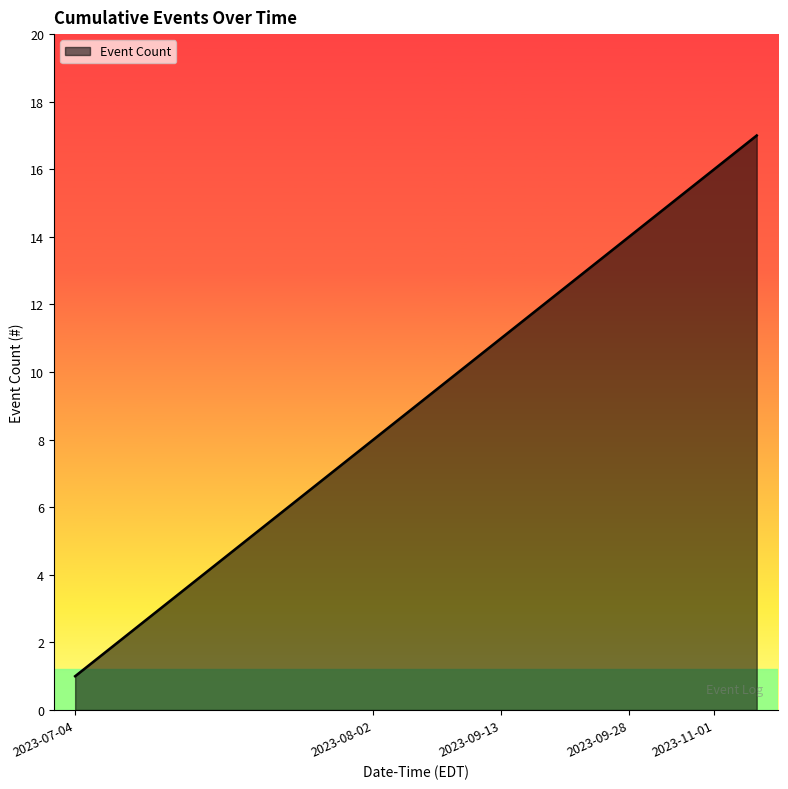

What is the maximum value shown in the chart?

17